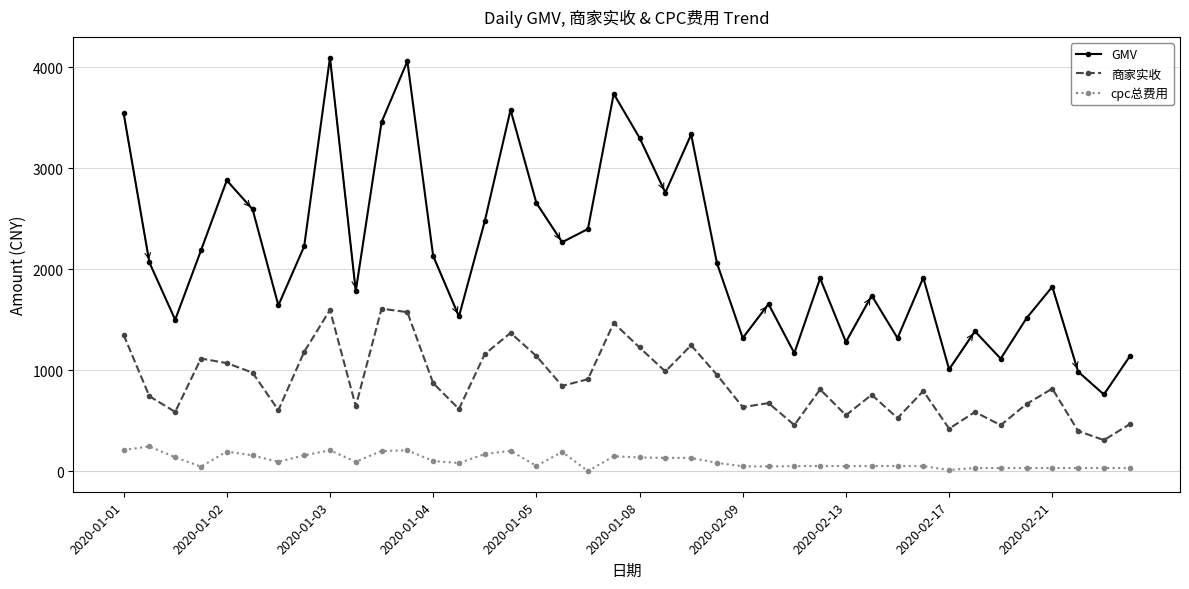

True or false: 商家实收 has more than 0 points higher than both neighbors.

True